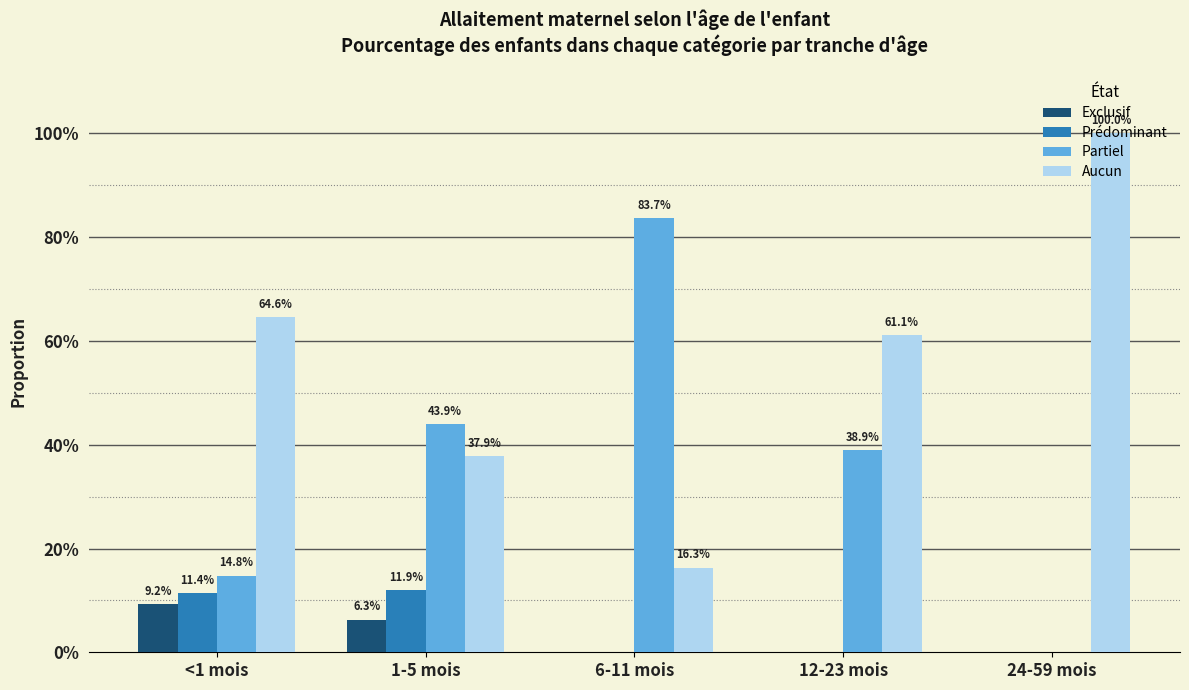

What are all the series names shown in the legend?

Exclusif, Prédominant, Partiel, Aucun